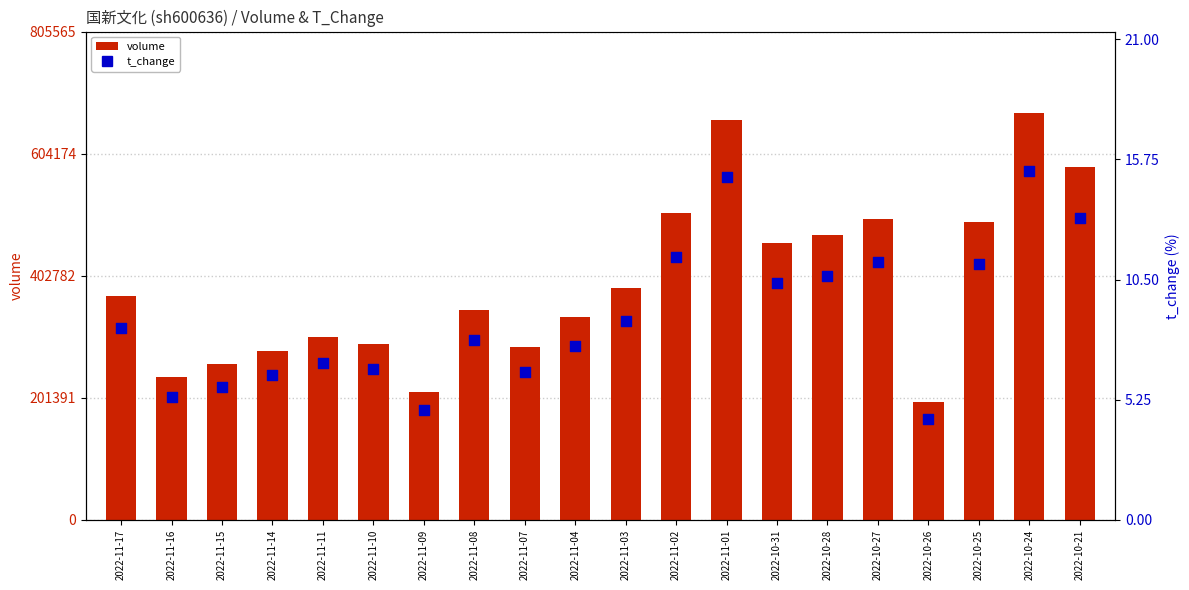

Which series reaches the maximum Y coordinate?

volume